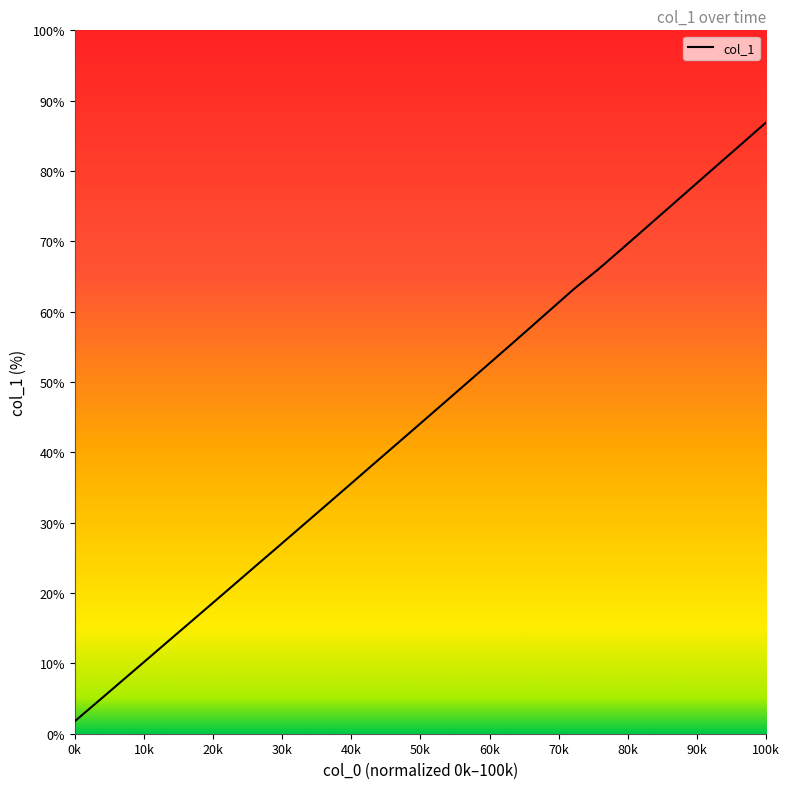

What is the maximum value shown in the chart?

86.9